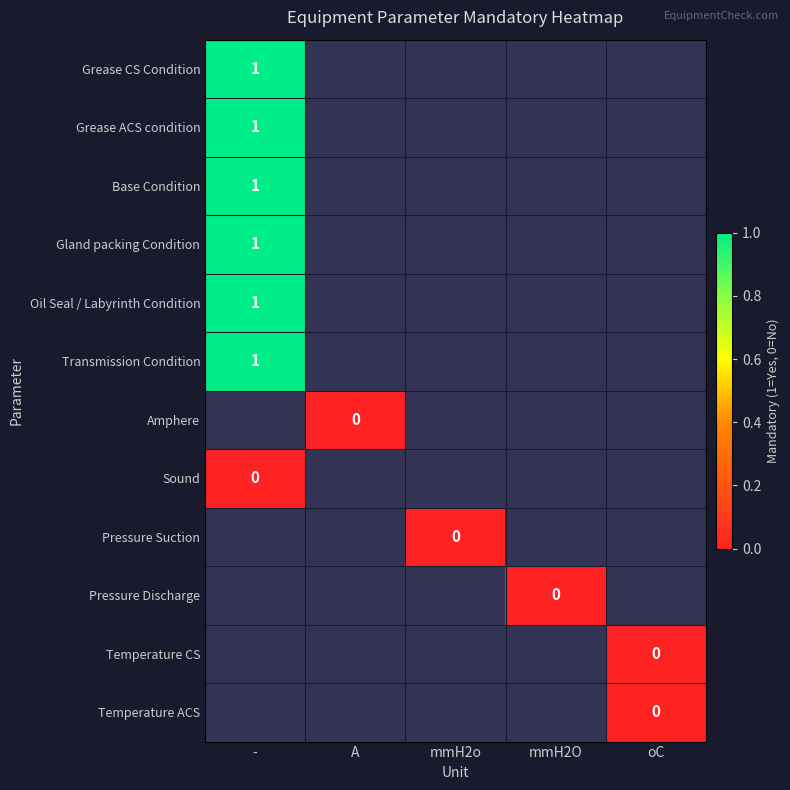

Is it true that Transmission Condition equals 1 at -?

True